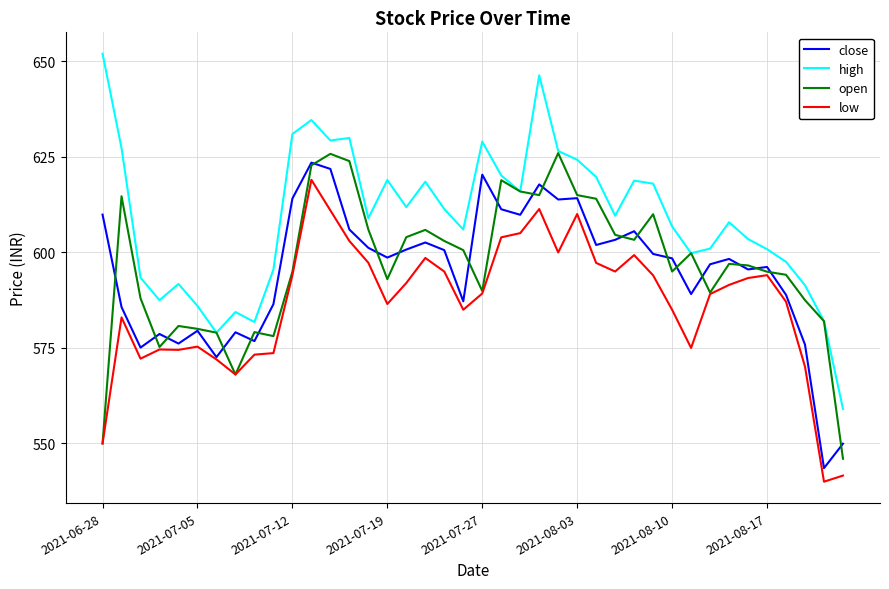

Does the chart have visible grid lines?

Yes